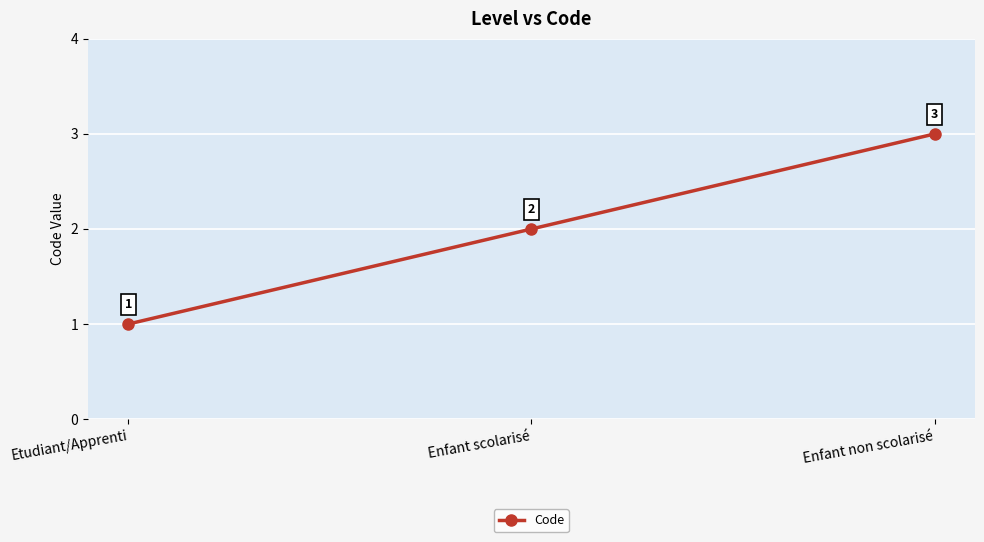

Reading right to left, transcribe all the data shown in this chart.

Enfant non scolarisé=3	Enfant scolarisé=2	Etudiant/Apprenti=1